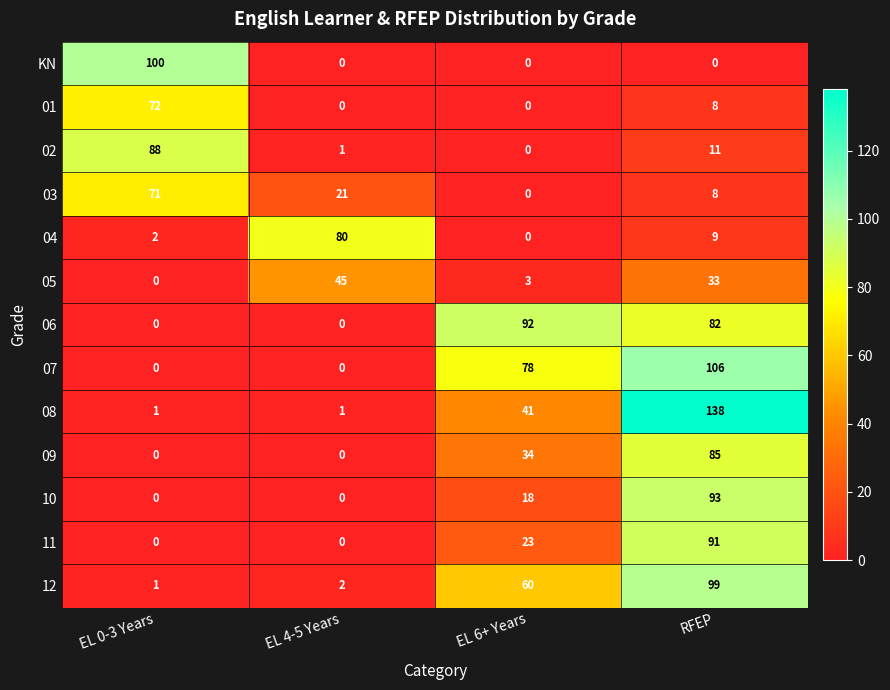

How many data points does each series have?

4